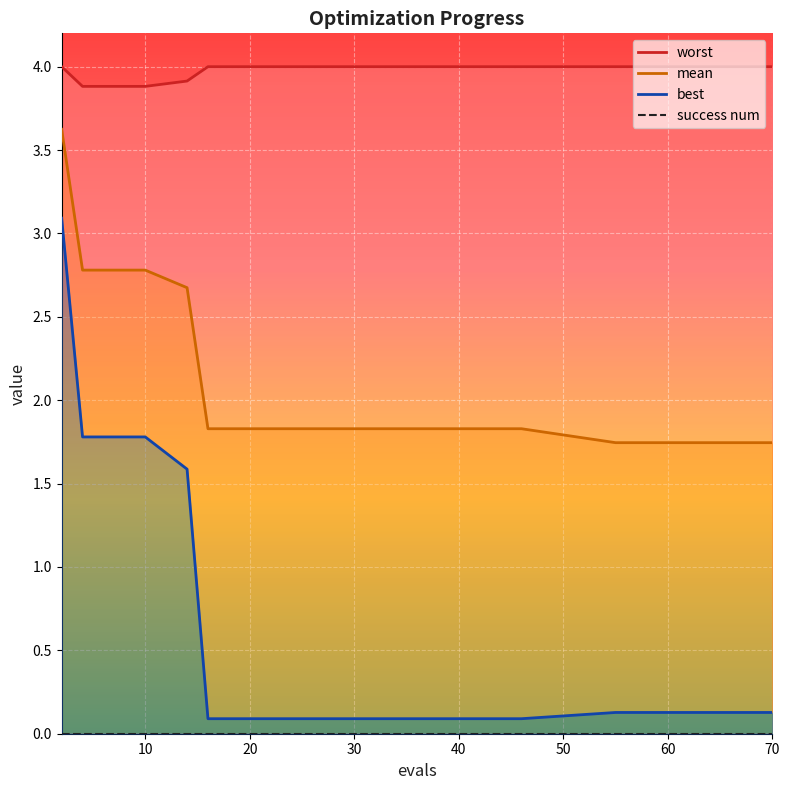

What is the highest value of the mean series?

3.6